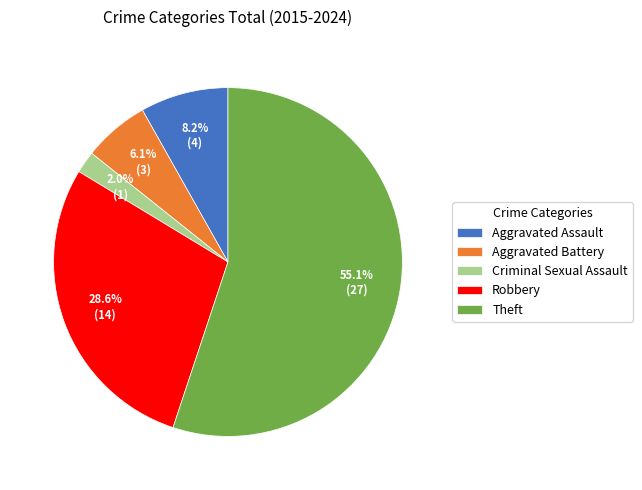

Which category has the smallest portion of the pie?

Criminal Sexual Assault